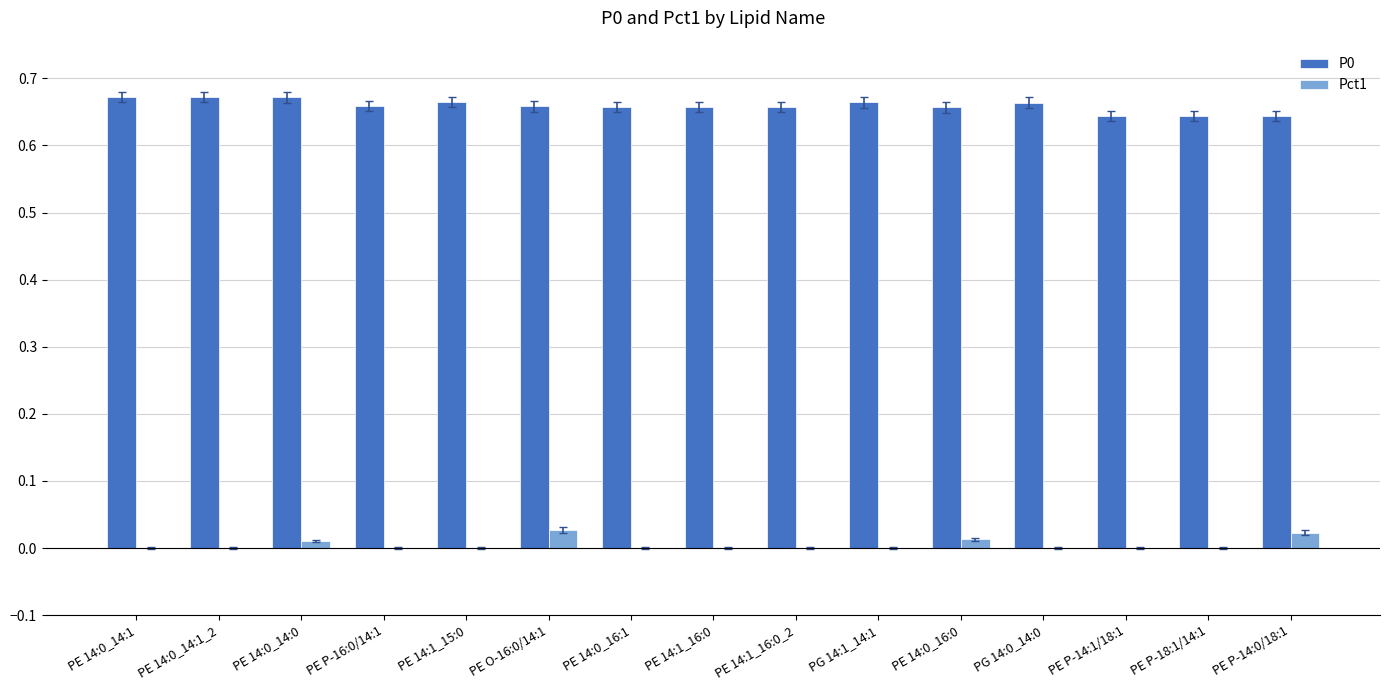

Is it true that Pct1 equals 0.0 at PE 14:1_16:0?

True